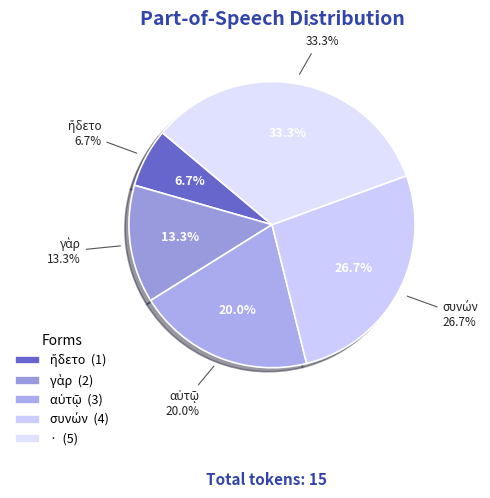

How many slices are in this pie chart?

5